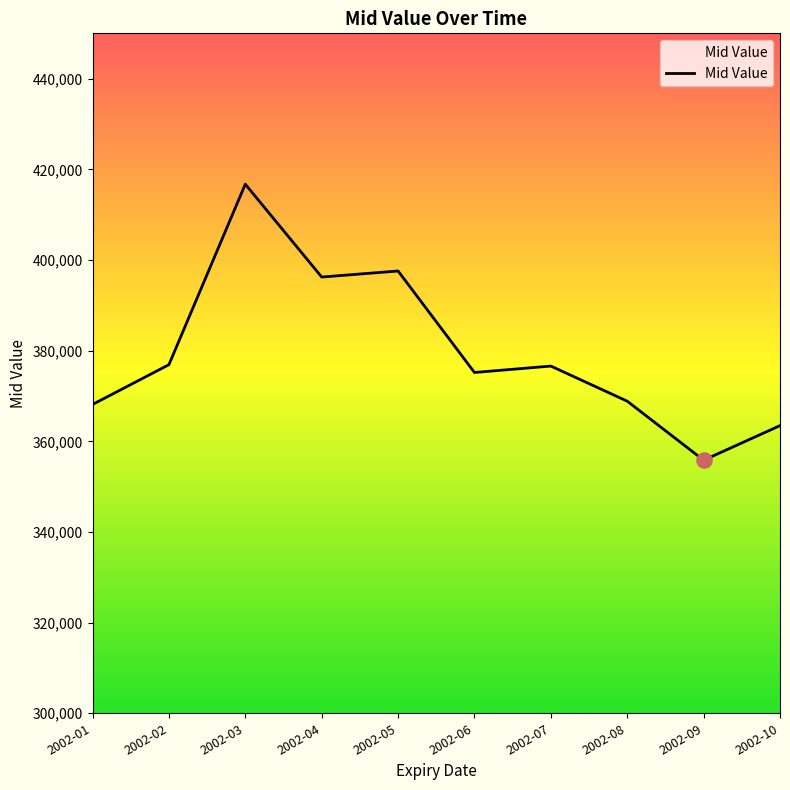

Approximately how many times larger is the value at 2002-06 compared to 2002-07?

1.0